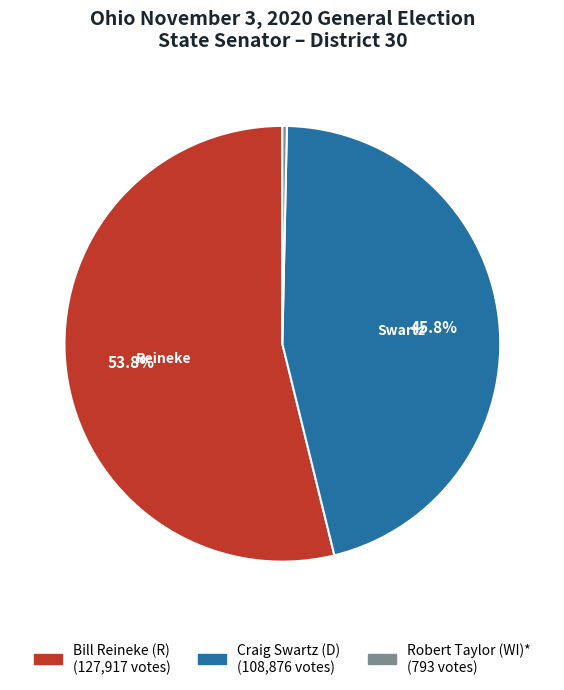

To the nearest percent, what portion does Craig Swartz (D) represent?

46%